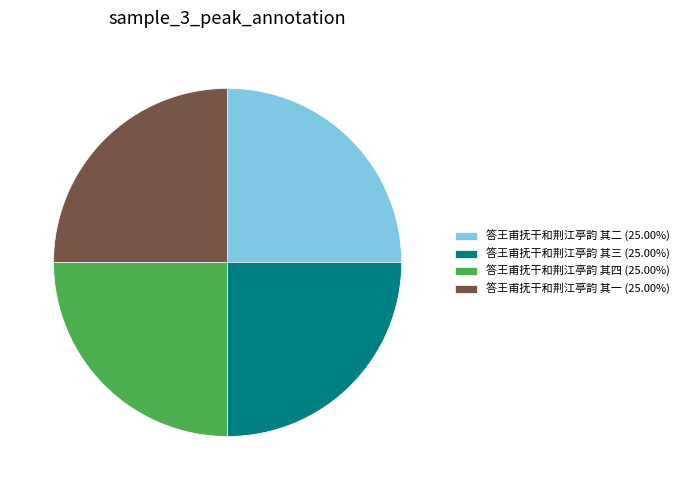

What is the ratio of the value at 答王甫抚干和荆江亭韵 其三 (25.00%) to the value at 答王甫抚干和荆江亭韵 其四 (25.00%)?

1.0